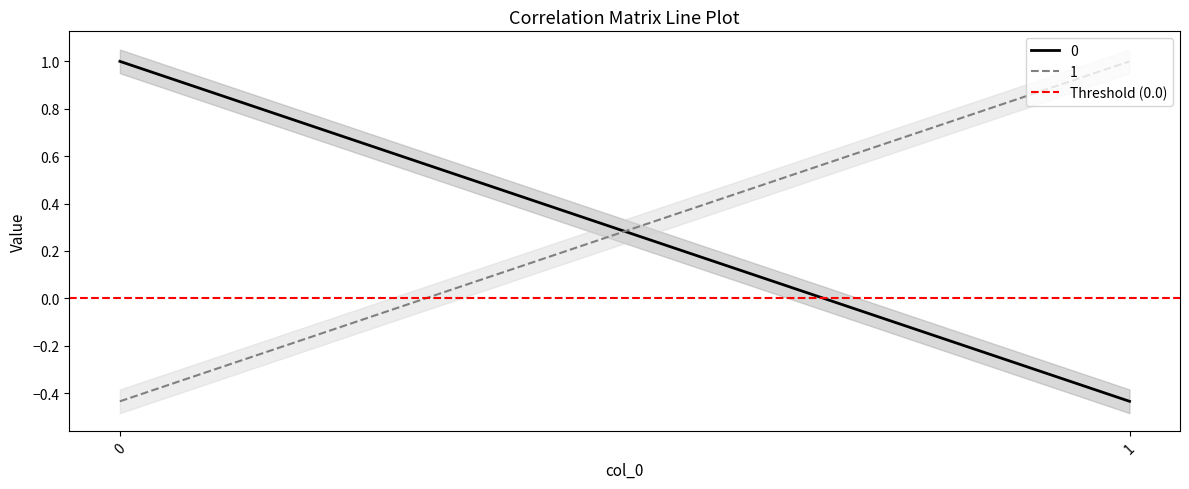

What is the value of the 1 point at the 1st from the left?

-0.4